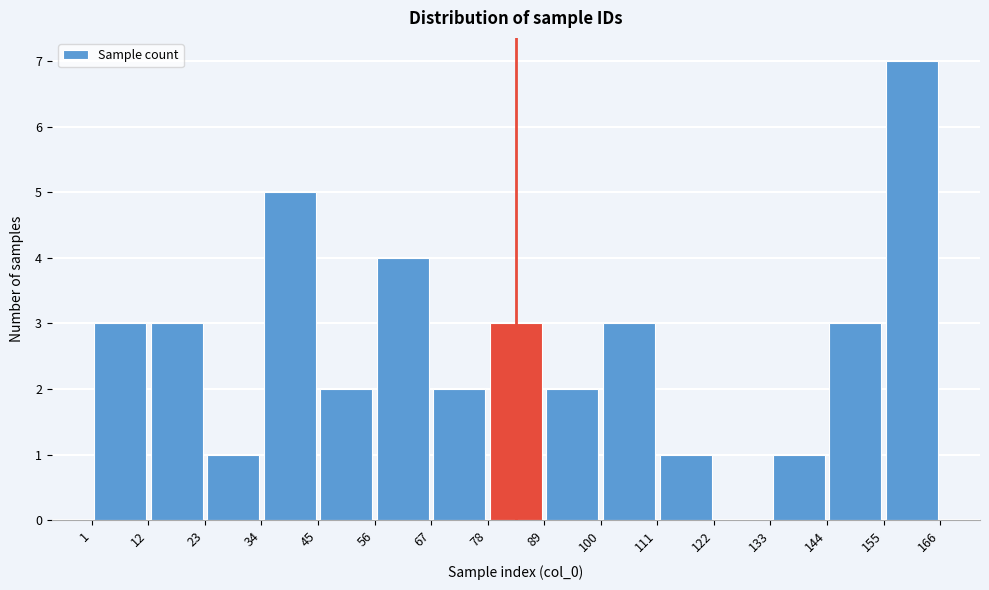

Reading left to right, transcribe this chart: for each bar, give the range it covers on the x-axis and its height. The values are not printed on the chart, so give them approximately, as read against the axis.

1 to 12: 3
12 to 23: 3
23 to 34: 1
34 to 45: 5
45 to 56: 2
56 to 67: 4
67 to 78: 2
78 to 89: 3
89 to 100: 2
100 to 111: 3
111 to 122: 1
122 to 133: 0
133 to 144: 1
144 to 155: 3
155 to 166: 7